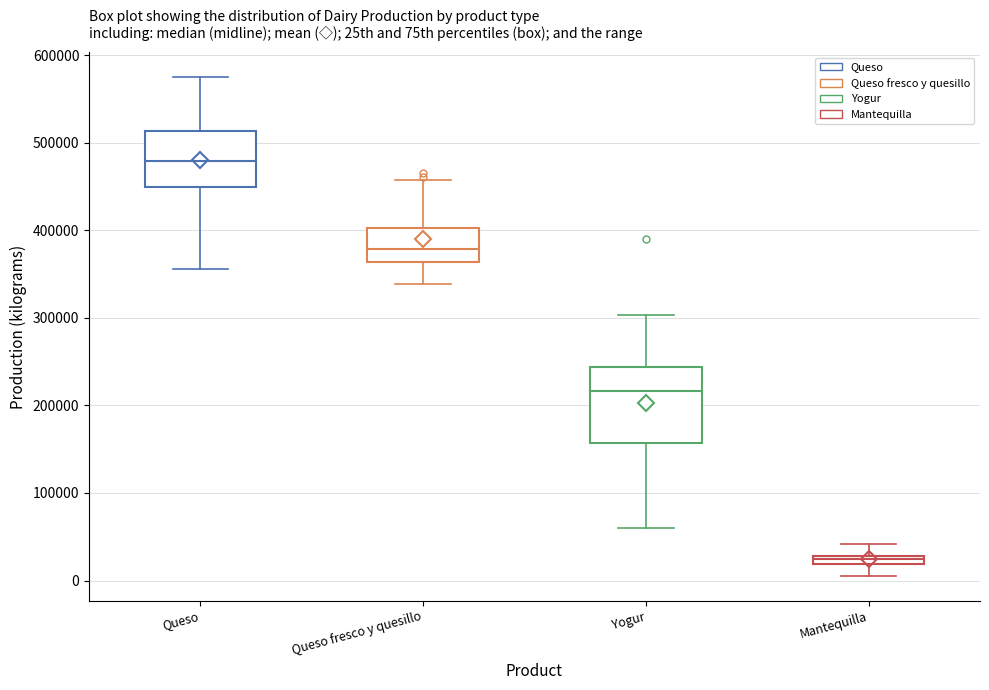

Which box's median line is the highest?

Queso